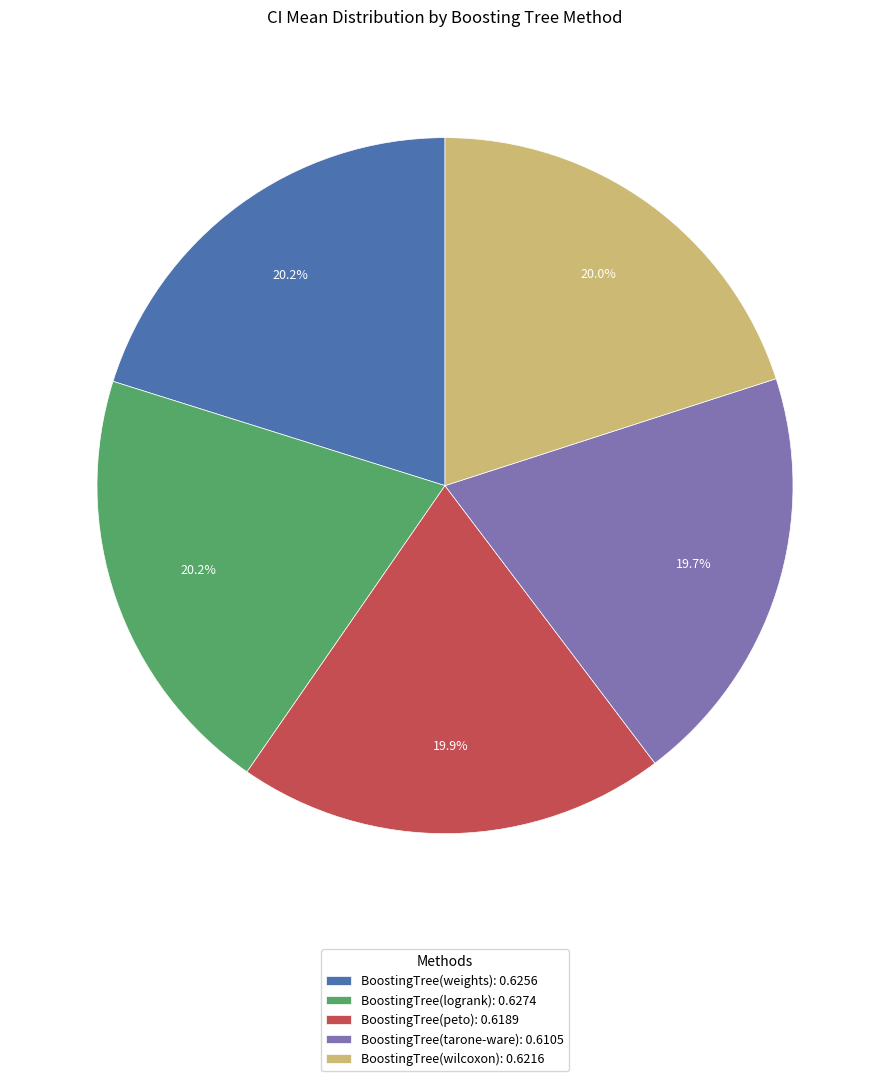

To the nearest percent, what is the combined percentage of BoostingTree(wilcoxon) and BoostingTree(logrank)?

40%